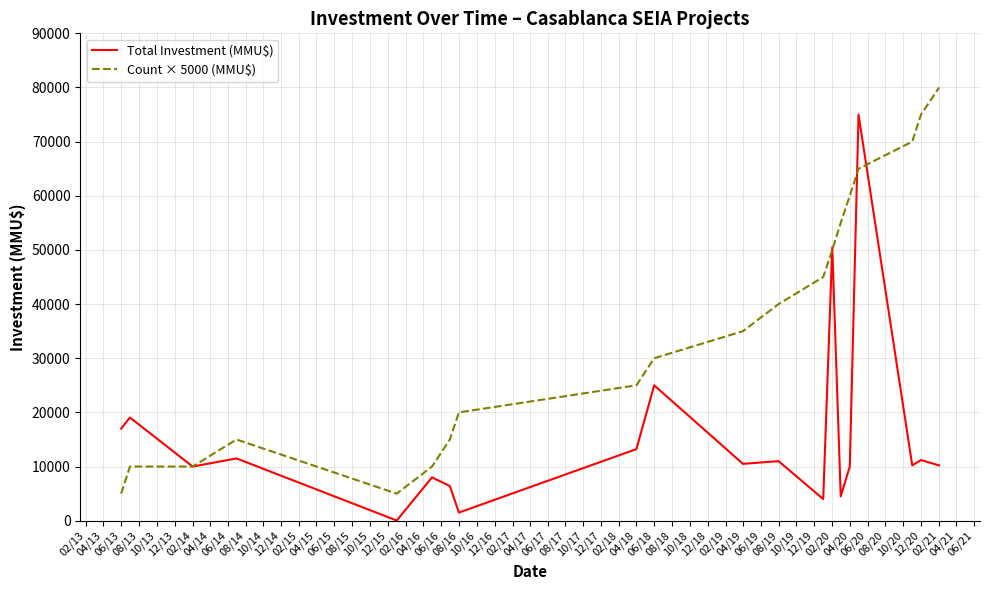

What is the difference between the maximum and minimum values in the Total Investment (MMU$) series?

74965